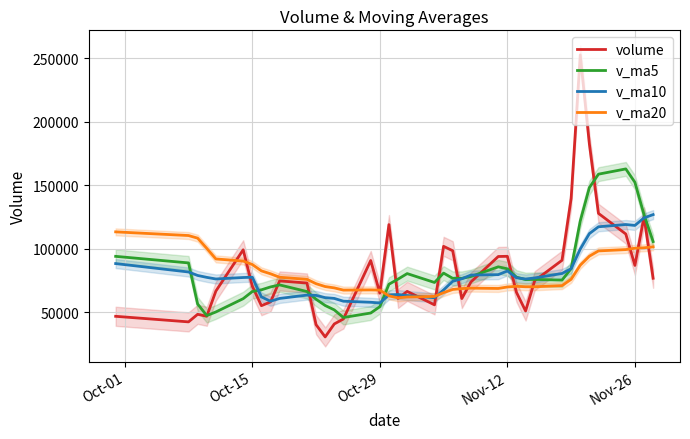

What is the minimum value for volume?

30433.8